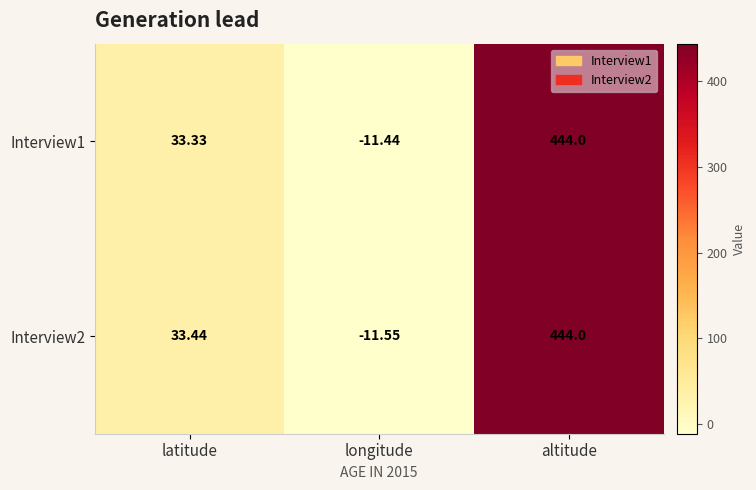

How many values in Interview2 are above zero?

2